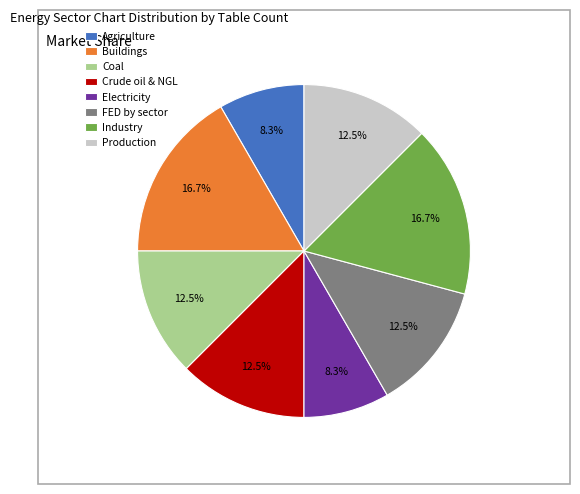

What is the ratio of the value at Electricity to the value at Buildings?

0.5